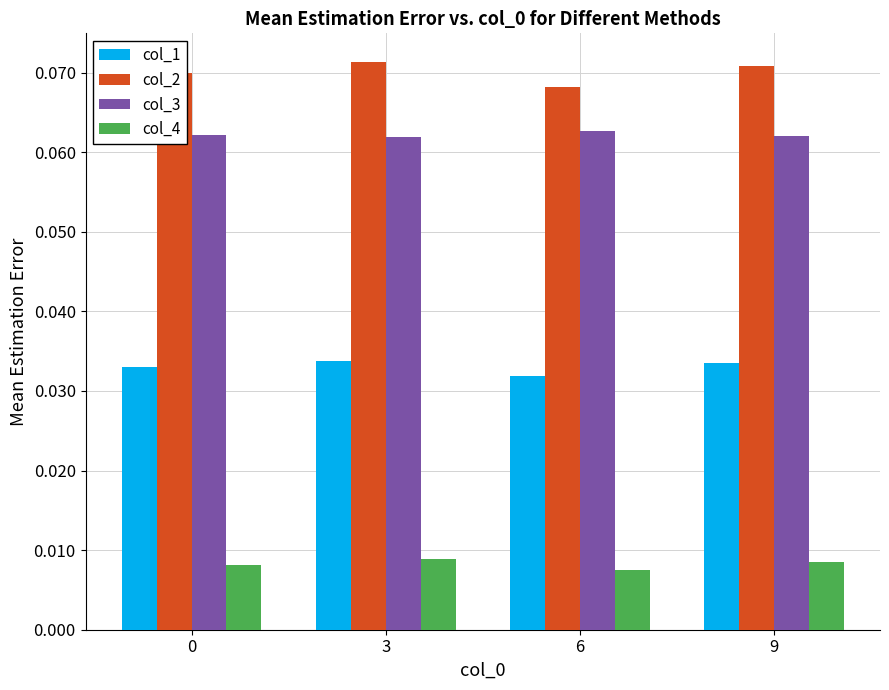

Does the chart contain stacked bars?

No